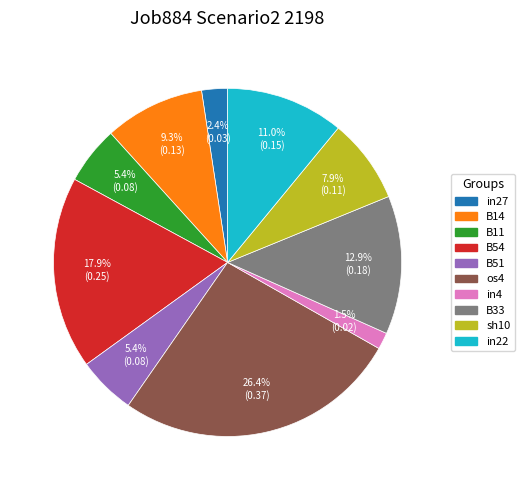

Between in22 and B14, which is larger?

in22